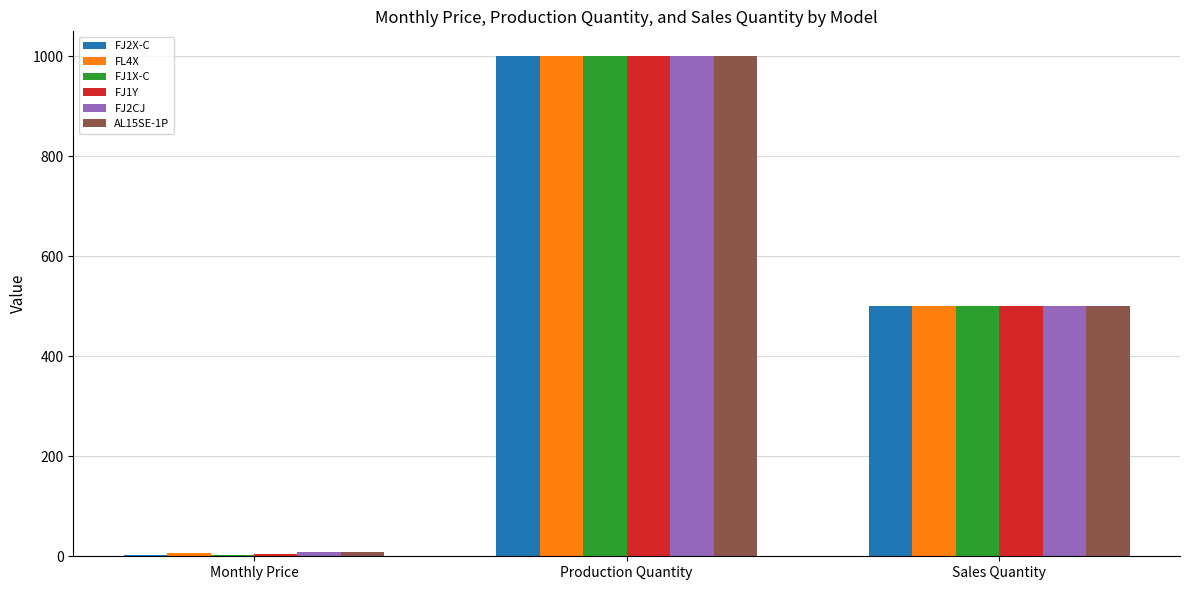

Which series has the largest range (max minus min)?

FJ2X-C